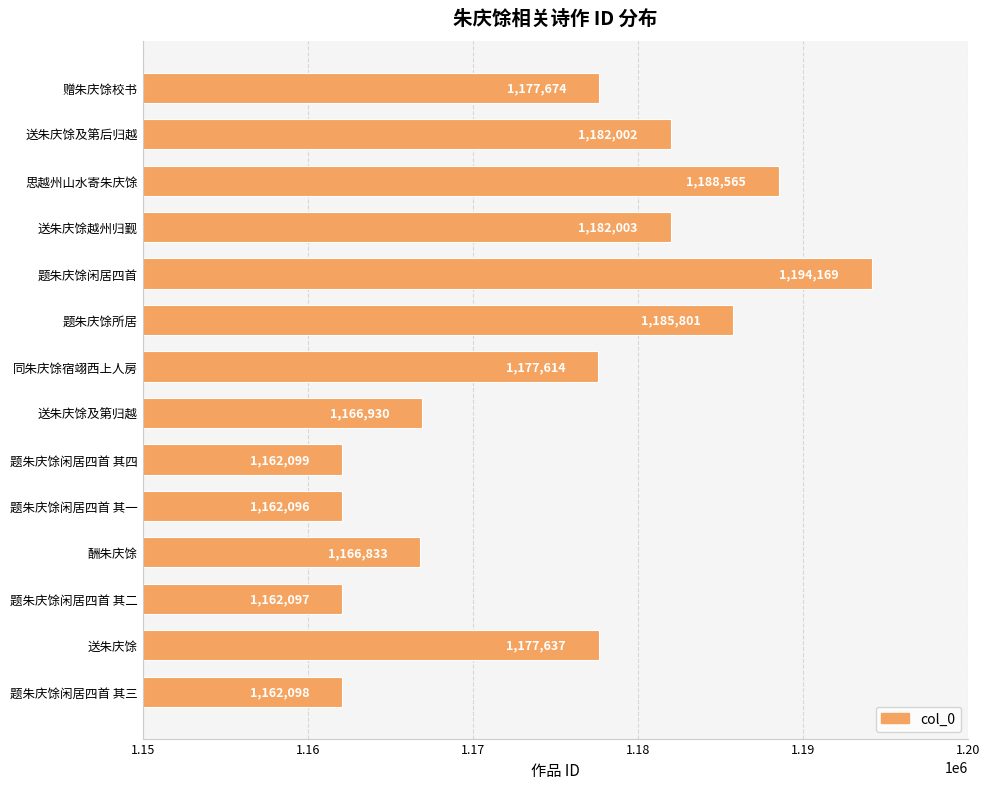

Approximately how many times larger is the value at 题朱庆馀闲居四首 其三 compared to 思越州山水寄朱庆馀?

1.0